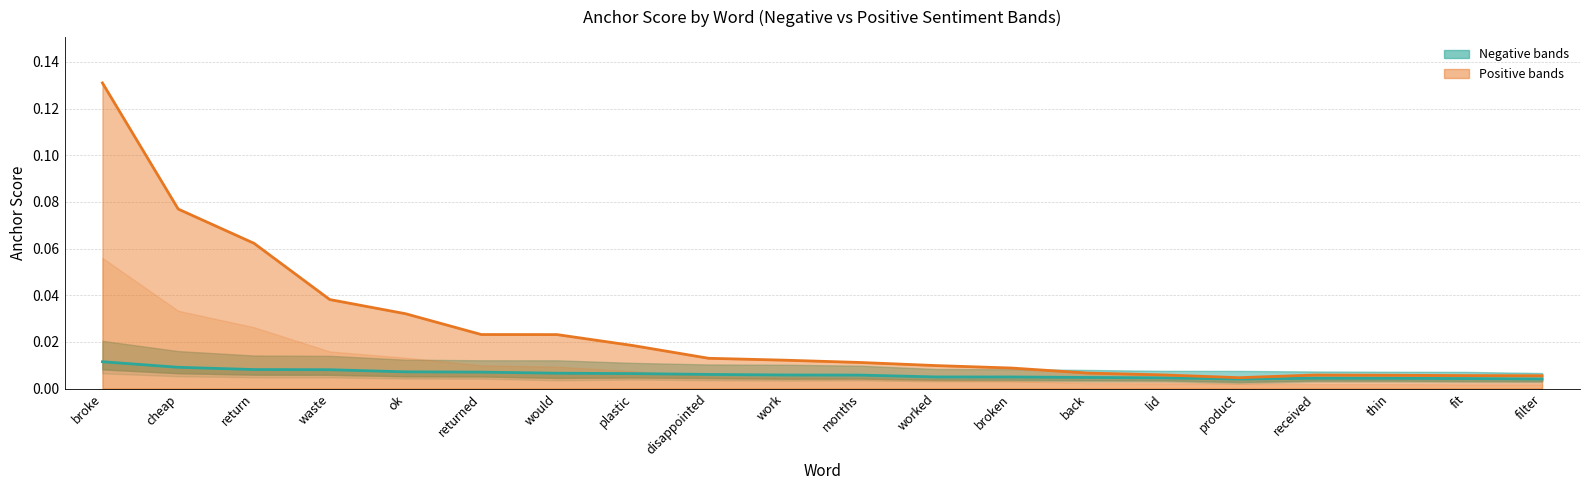

Where is the first local minimum for 0.8-negative (center)?

product